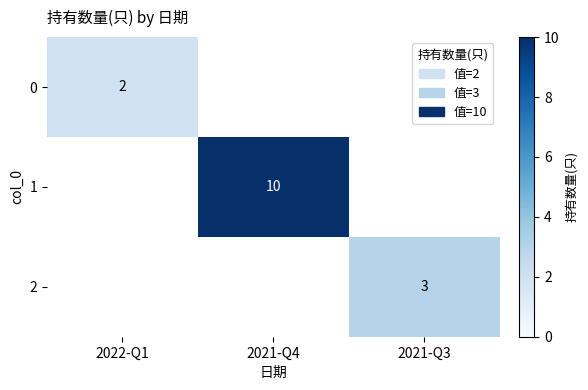

The value of 2 at 2021-Q3 is 4. True or false?

False